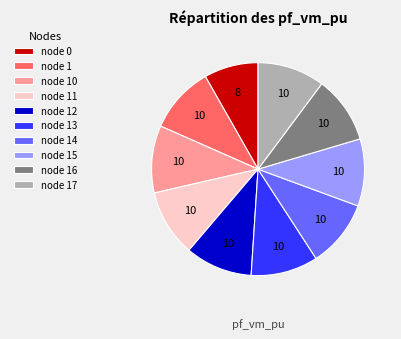

Which slice is the smallest?

node 0